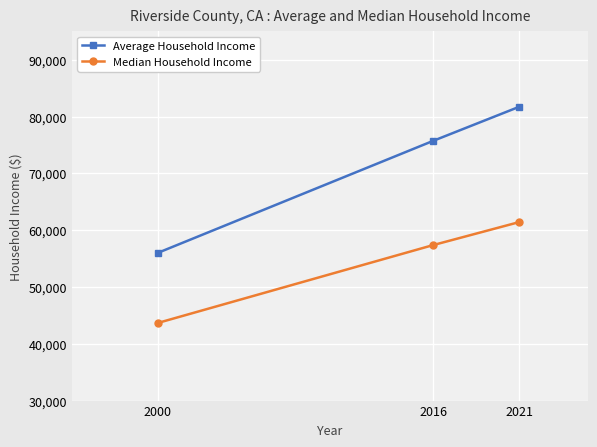

Which series has the largest range (max minus min)?

Average Household Income